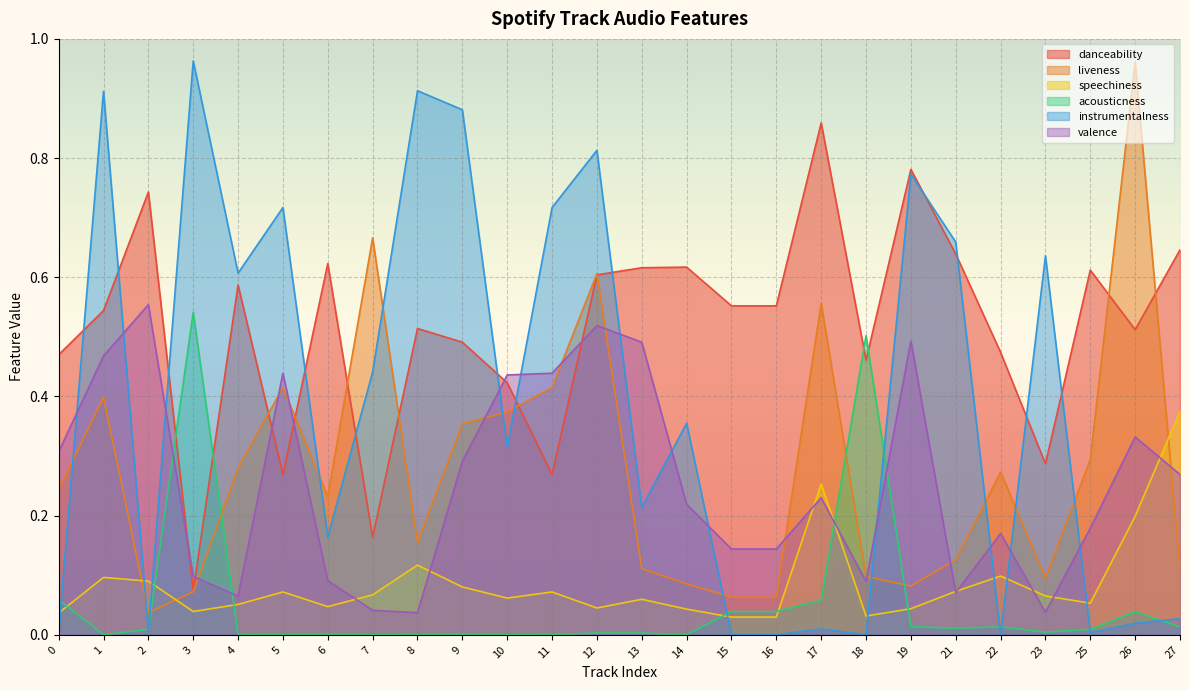

List the series in order of their peak value, lowest first.

speechiness, acousticness, valence, danceability, liveness, instrumentalness